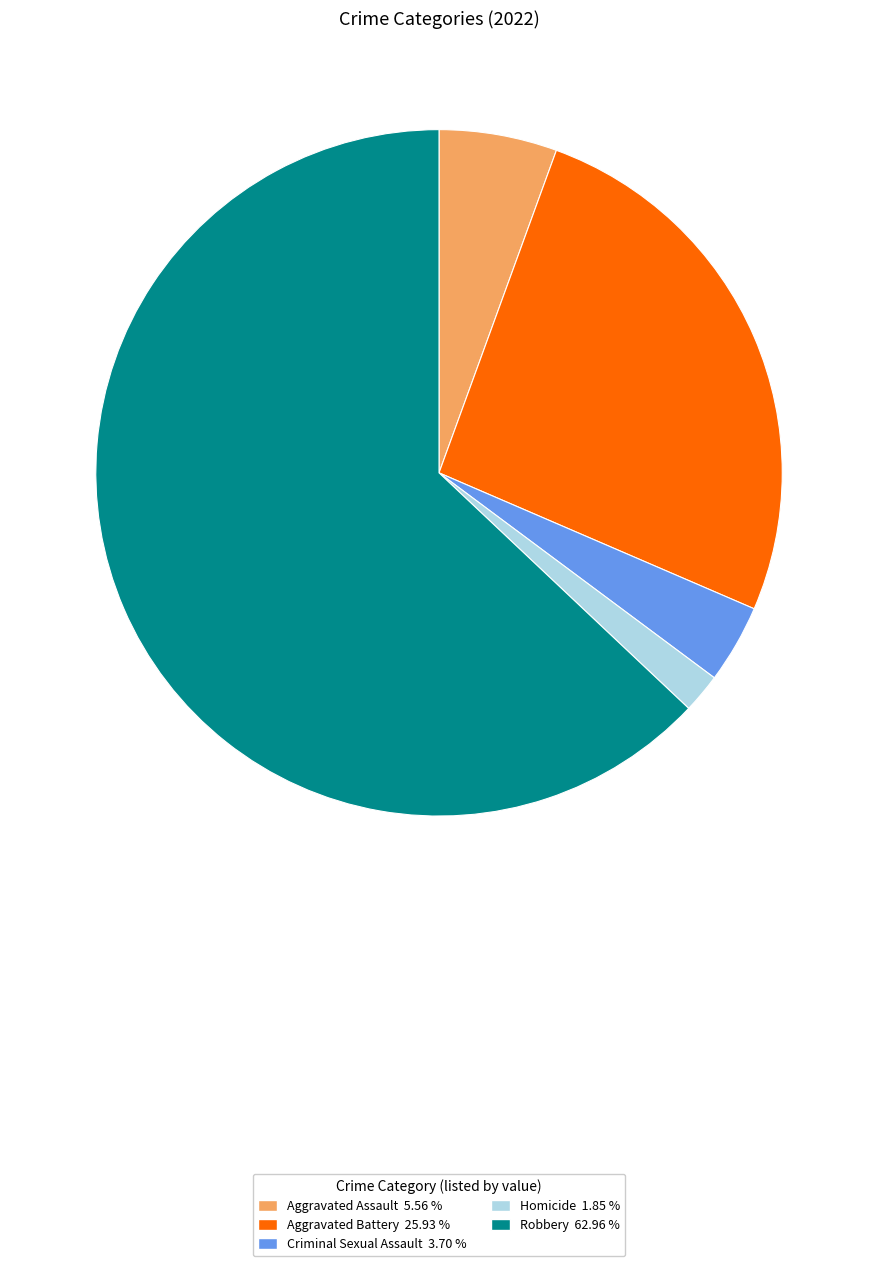

Between Robbery and Criminal Sexual Assault, which is larger?

Robbery